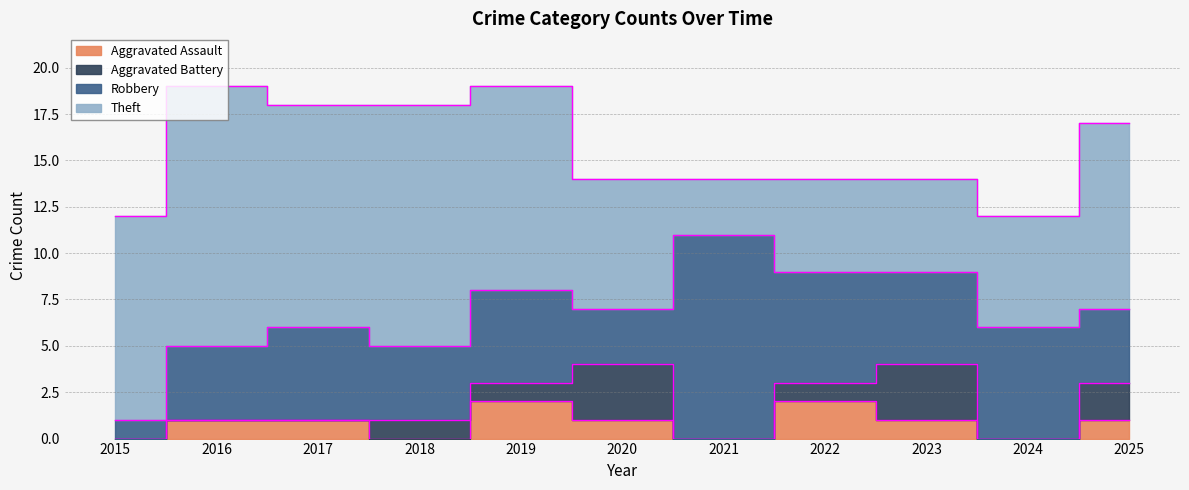

How many values in the Aggravated Battery series are below 1?

5